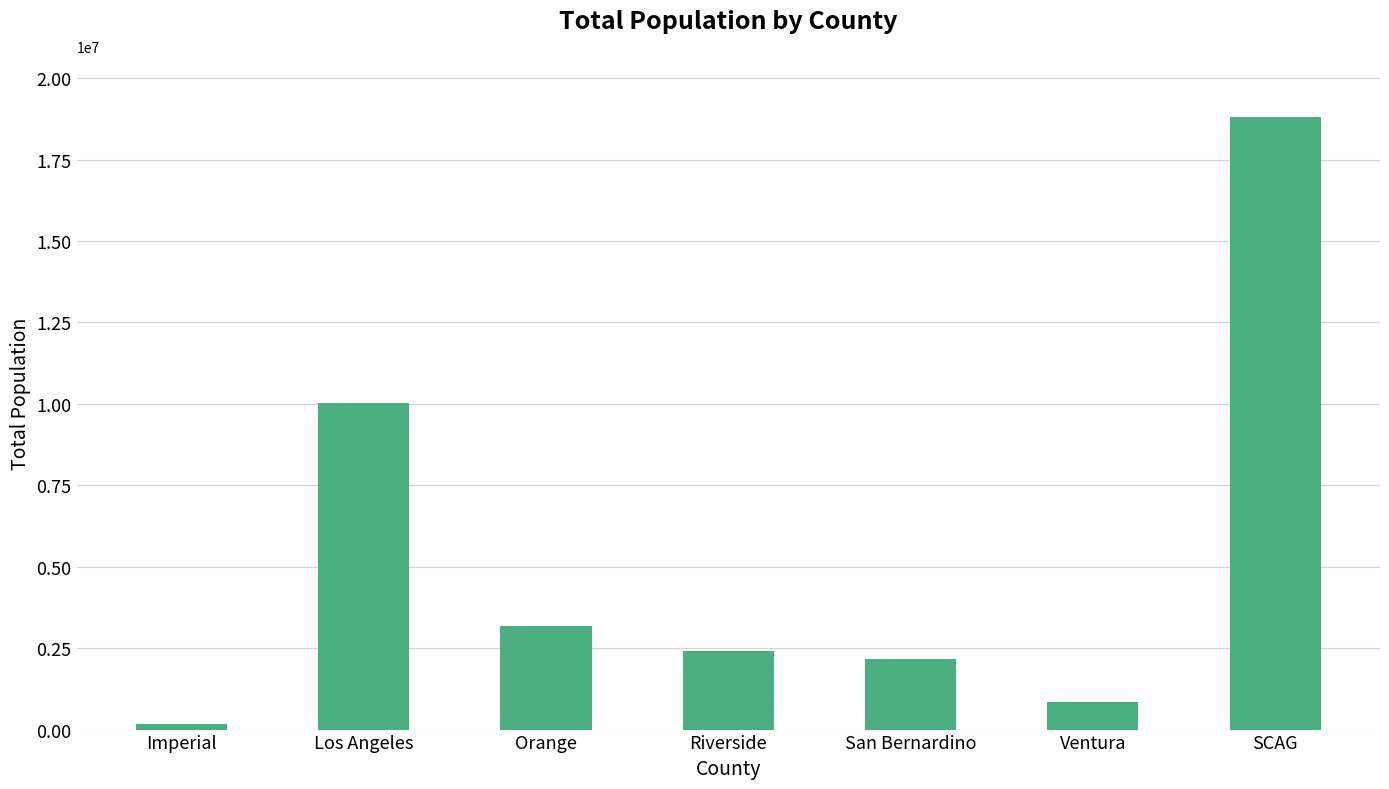

Reading left to right, list all the values displayed in this chart.

Imperial=179943	Los Angeles=10019738	Orange=3182954	Riverside=2409370	San Bernardino=2170489	Ventura=844838	SCAG=18807332